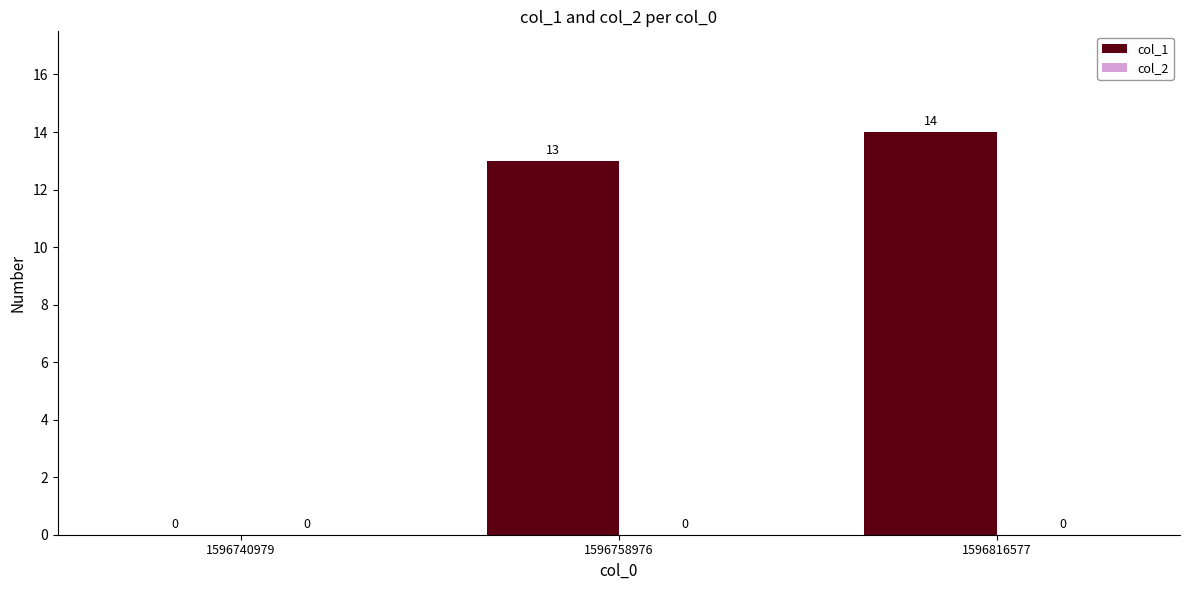

Reading left to right, transcribe all the data shown in this chart.

1596740979=0	1596758976=13	1596816577=14